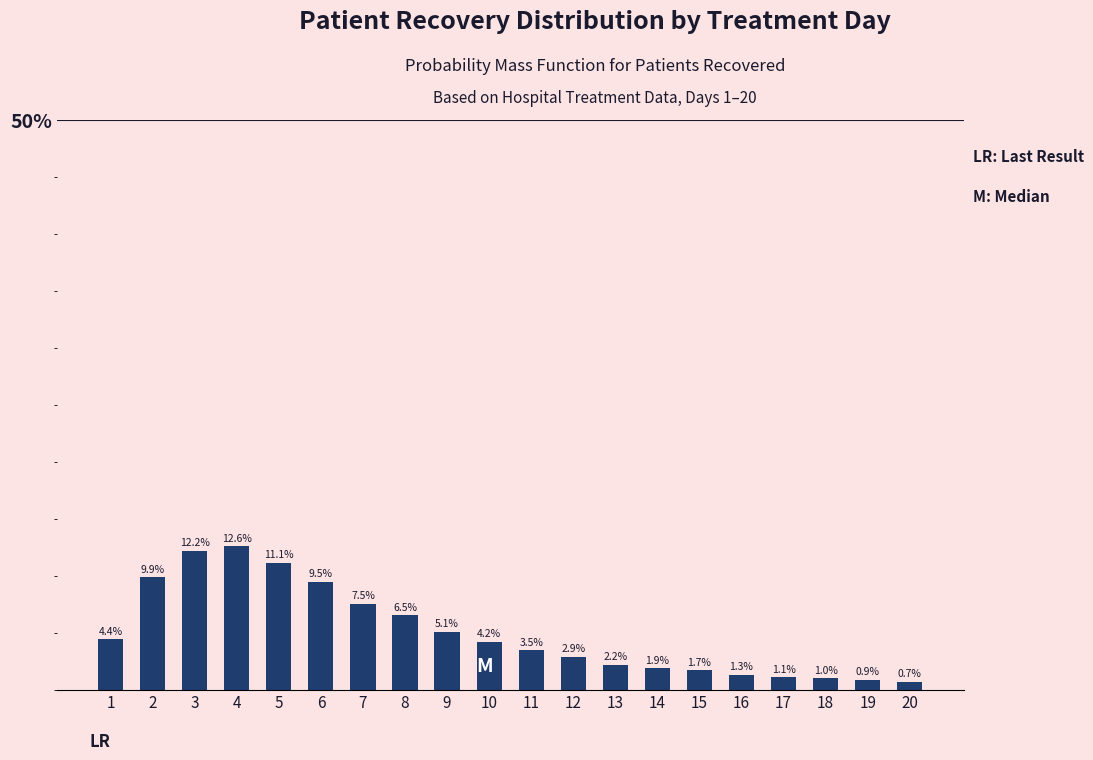

How many data points are less than 4?

10